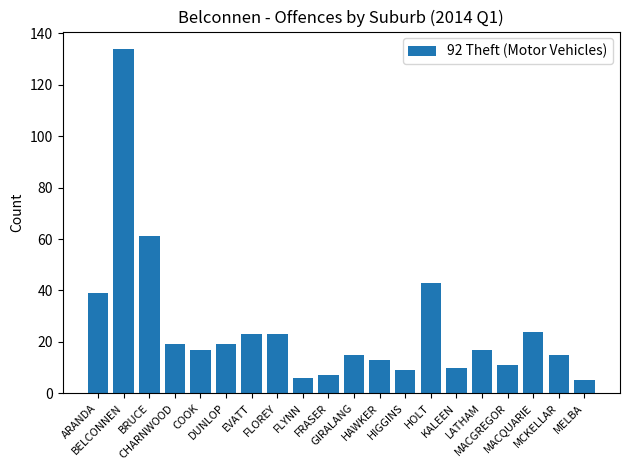

What position from the left is MACQUARIE?

18